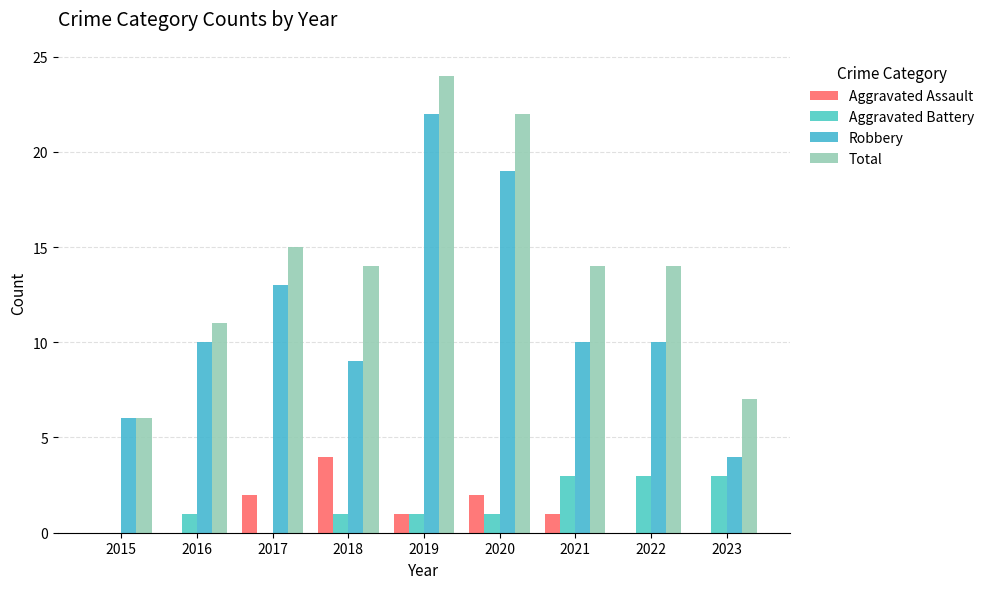

Is the value of Aggravated Battery at 2018 greater than the value of Robbery at 2016?

No